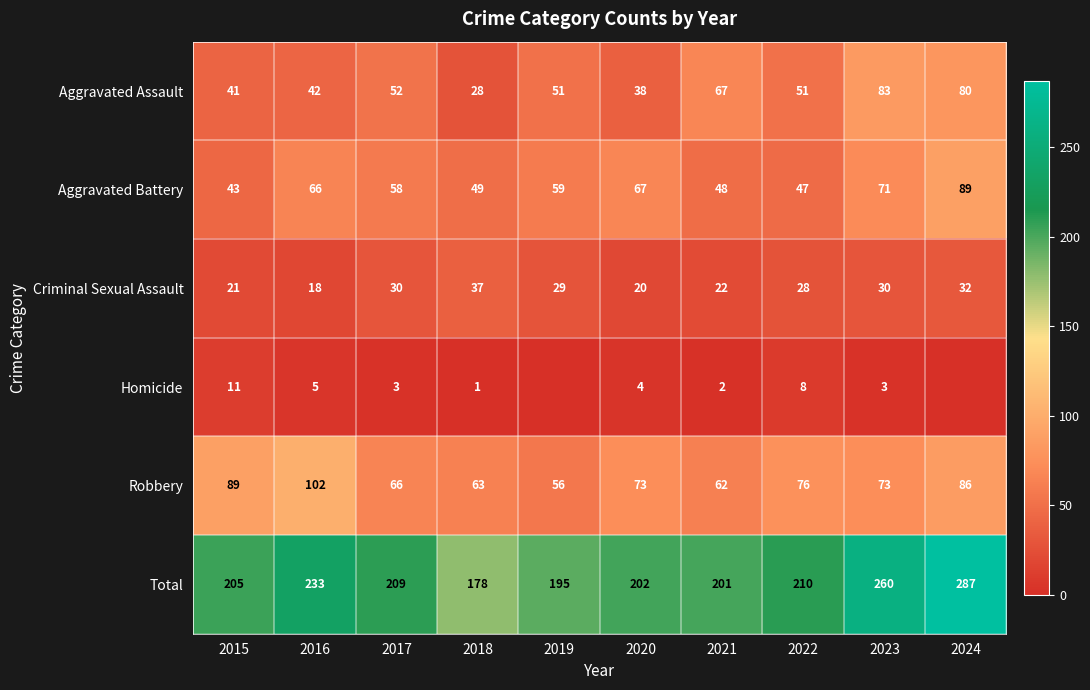

At which label does Criminal Sexual Assault reach its minimum?

2016